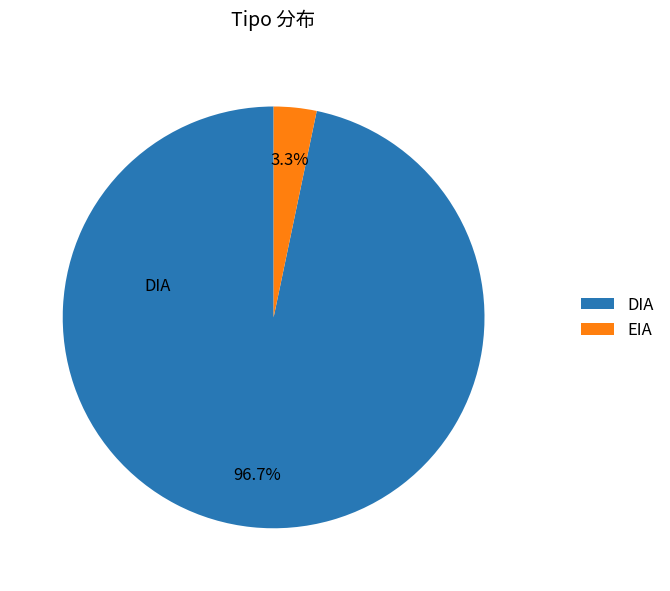

Which slice is the smallest?

EIA